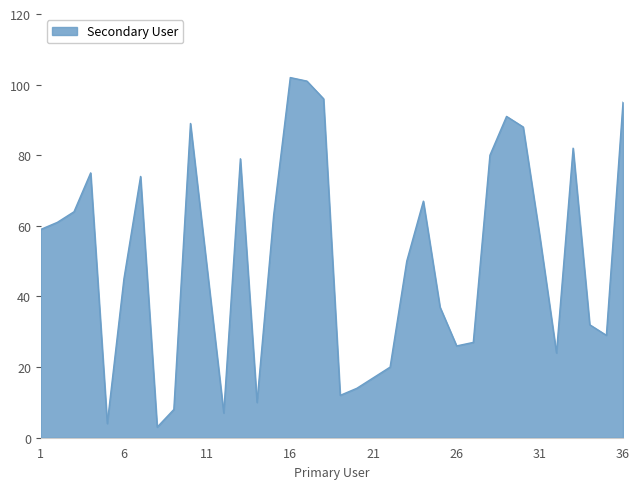

What is the minimum value shown in the chart?

3